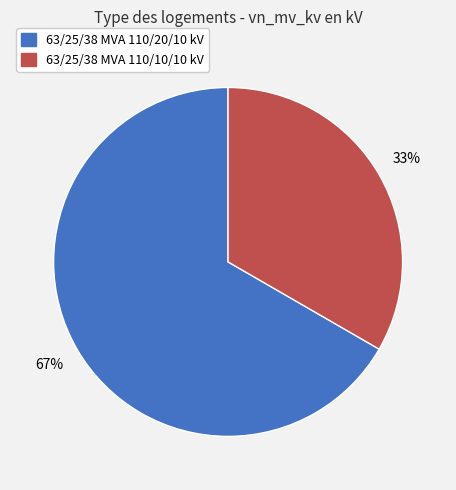

Is the sum of 63/25/38 MVA 110/20/10 kV and 63/25/38 MVA 110/10/10 kV greater than half?

Yes